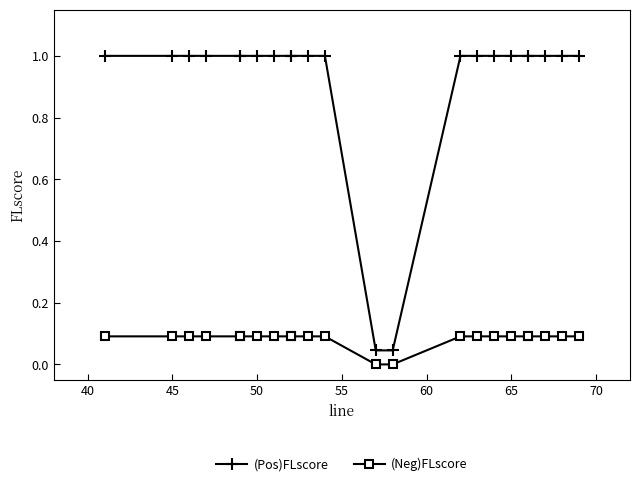

True or false: (Pos)FLscore has more than 1 interior local peaks.

False